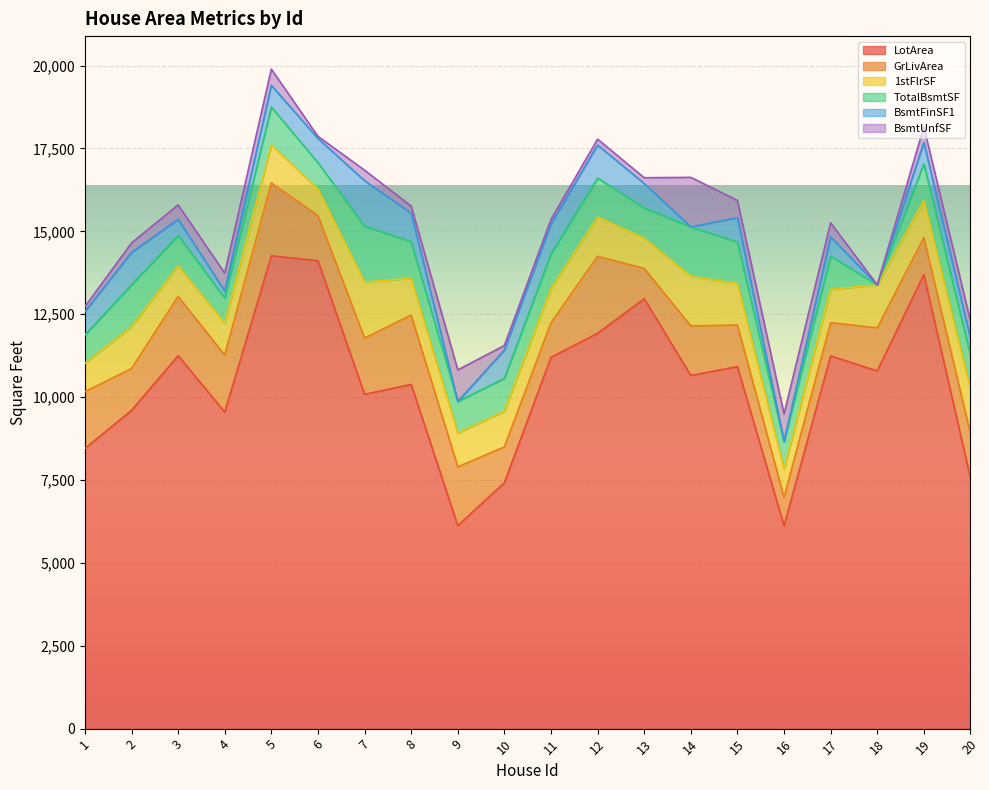

At which category does the chart reach its peak across all series?

5